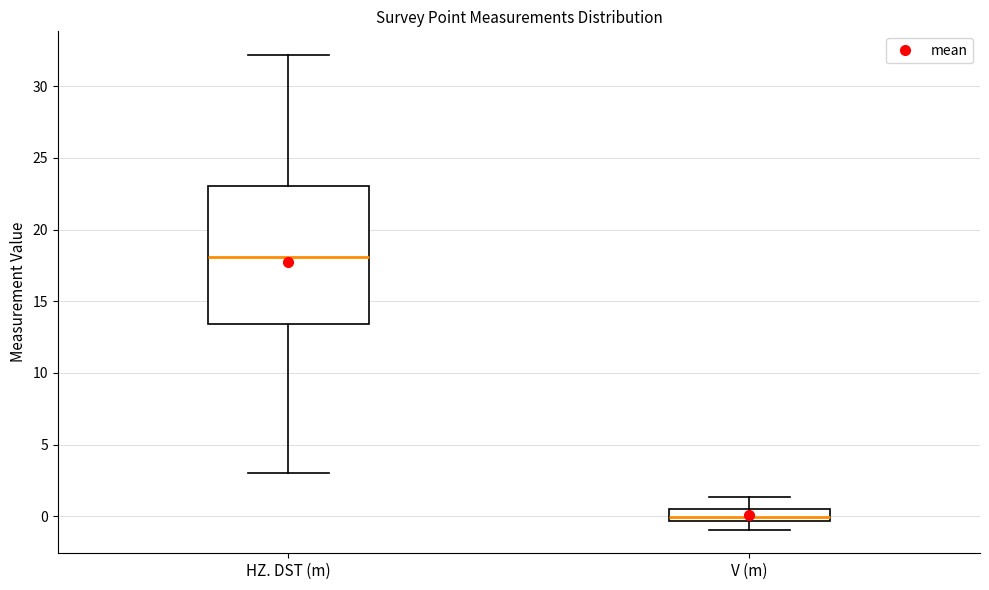

Which box's median line is the highest?

HZ. DST (m)